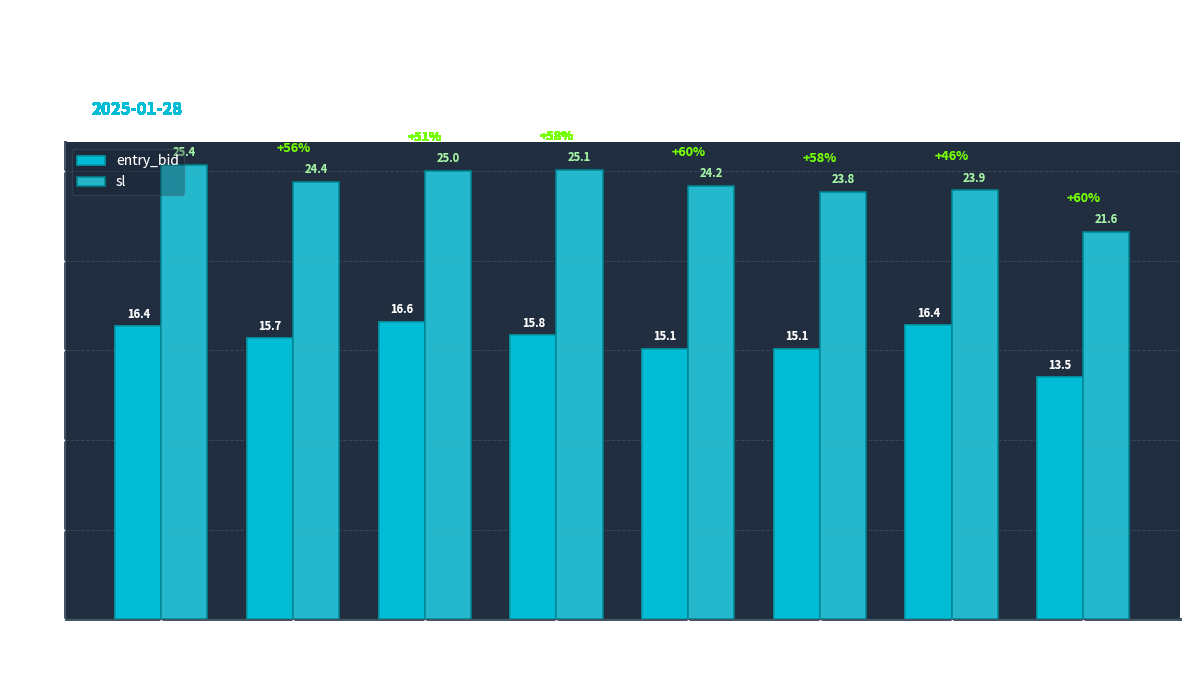

What is the value of the sl bar at the 3rd from the left?

25.0